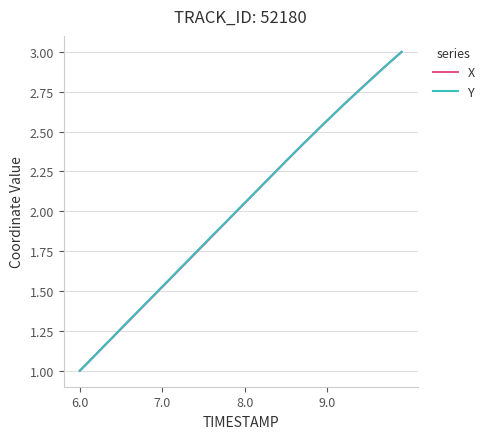

What is the average value of the Y series?

2.0